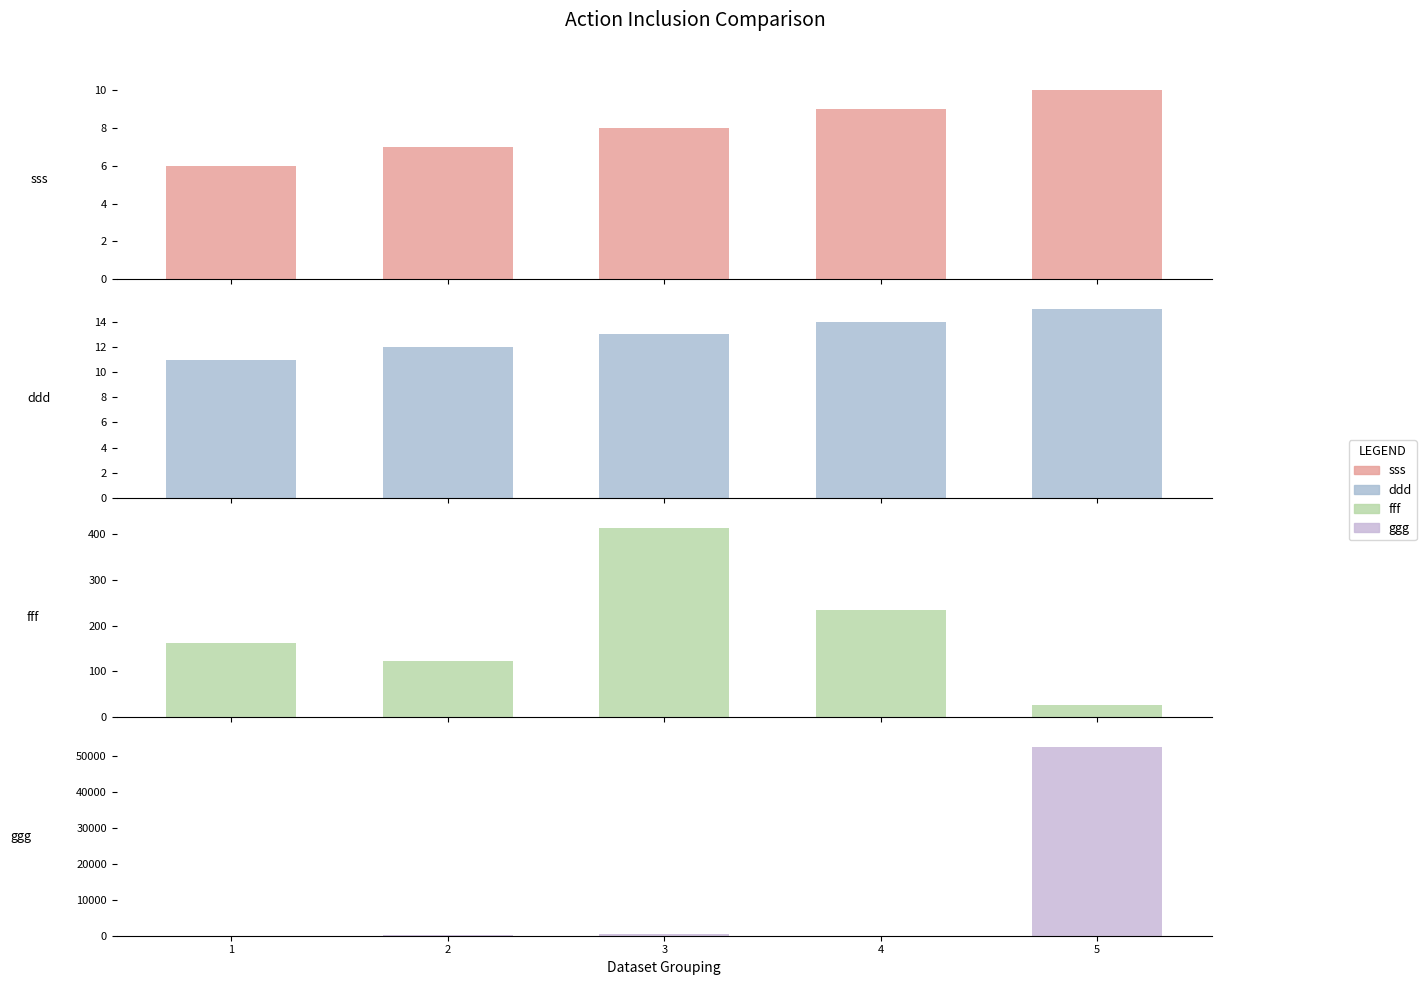

What are all the series names shown in the legend?

sss, ddd, fff, ggg